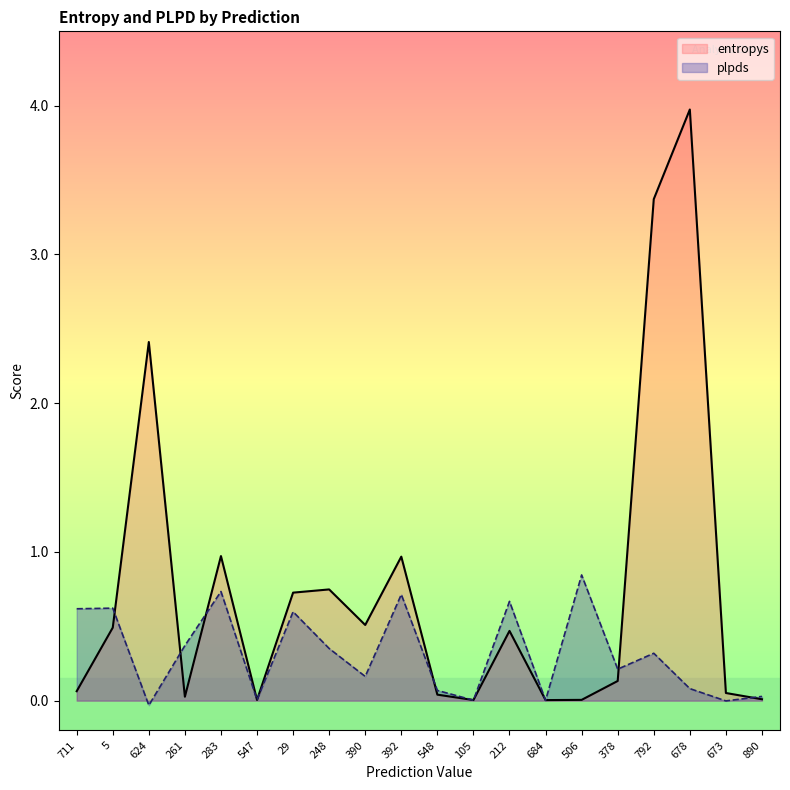

Which series has the widest spread of values?

entropys